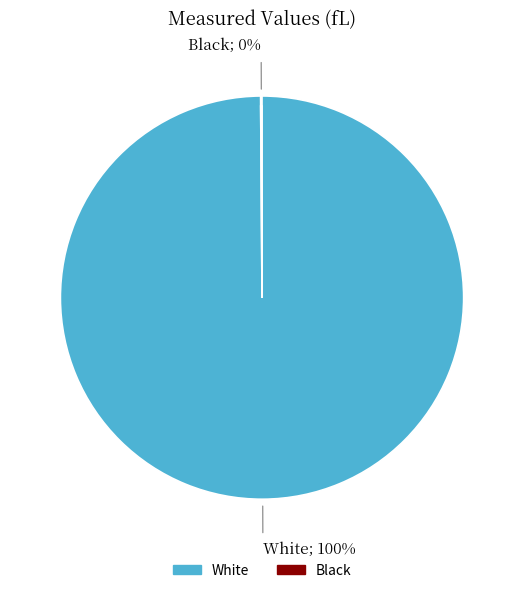

Does Black represent more than half of the total?

No